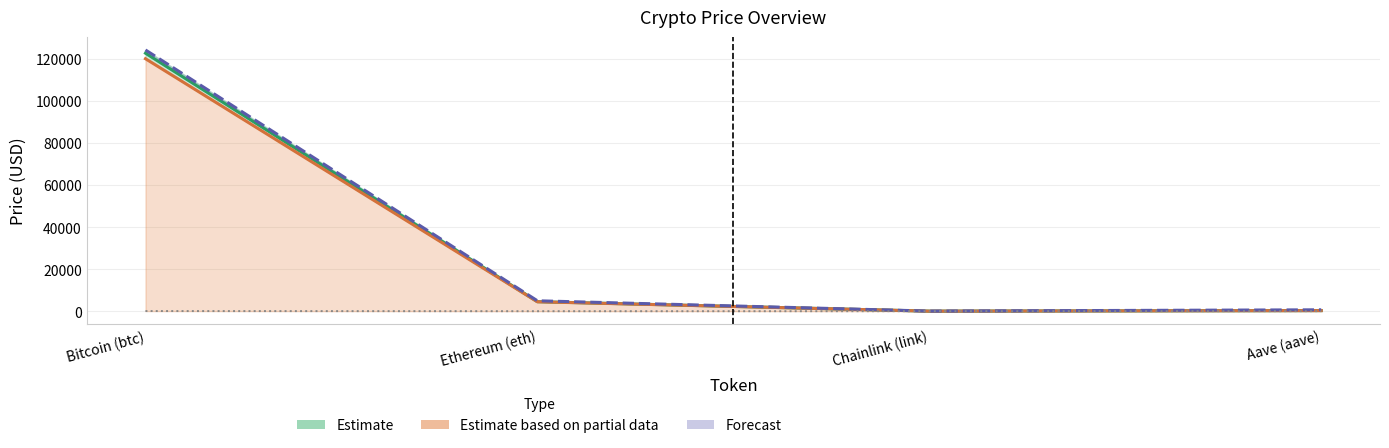

At which category does allTimeHigh reach its first local valley?

Chainlink (link)